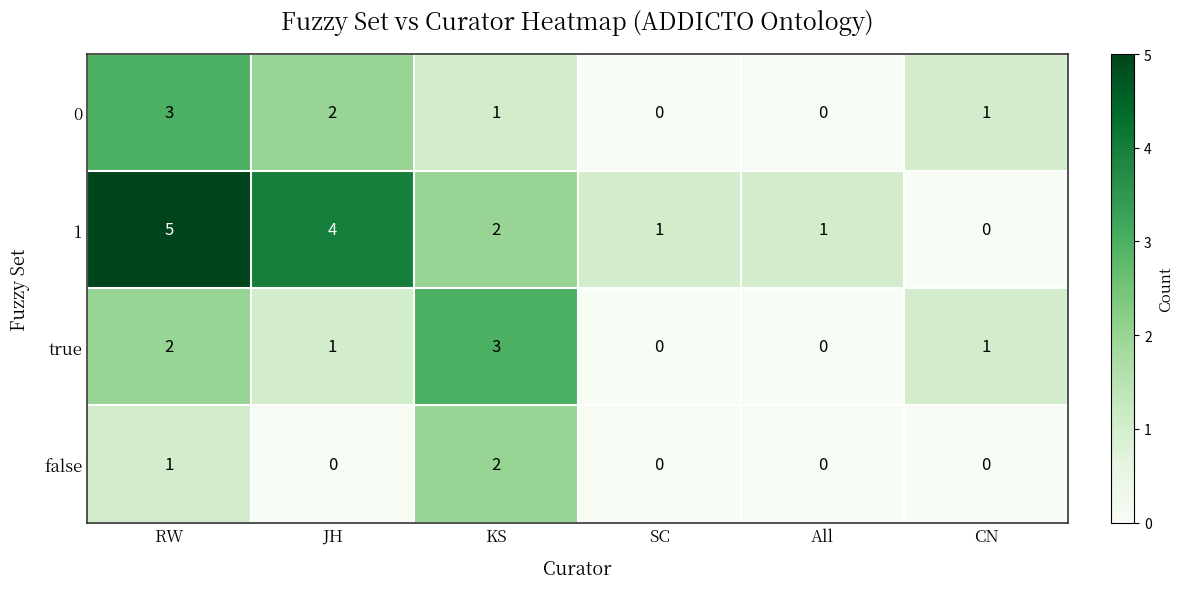

What is the difference between the maximum and minimum values in the 1 series?

5